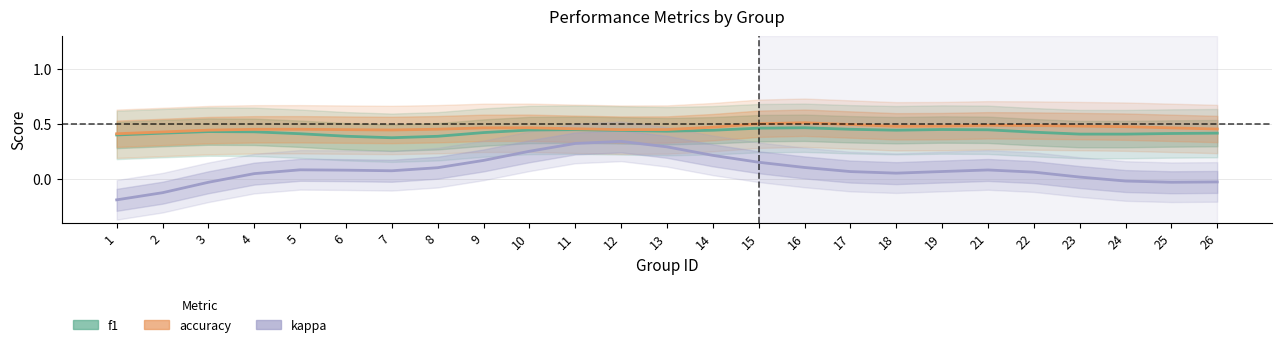

Reading left to right, list all the values displayed in this chart.

f1: 0.4	0.4	0.4	0.4	0.4	0.4	0.4	0.4	0.4	0.4	0.5	0.4	0.4	0.4	0.5	0.5	0.5	0.4	0.5	0.4	0.4	0.4	0.4	0.4	0.4
accuracy: 0.4	0.4	0.4	0.5	0.5	0.5	0.4	0.5	0.5	0.5	0.5	0.5	0.5	0.5	0.5	0.5	0.5	0.5	0.5	0.5	0.5	0.5	0.5	0.5	0.5
kappa: -0.2	-0.1	-0.0	0.1	0.1	0.1	0.1	0.1	0.2	0.3	0.3	0.3	0.3	0.2	0.2	0.1	0.1	0.1	0.1	0.1	0.1	0.0	-0.0	-0.0	-0.0